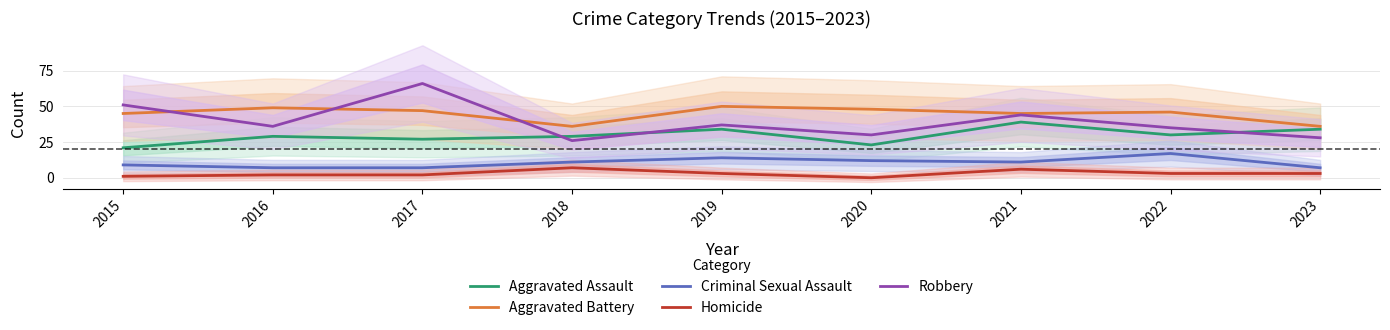

Does the chart have visible grid lines?

Yes